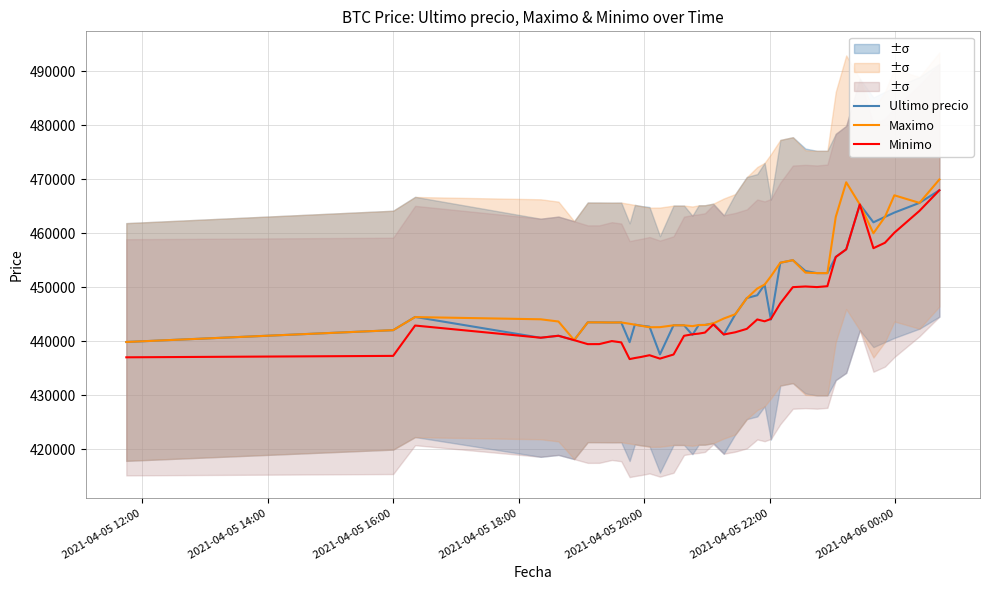

What is the highest value of the Ultimo precio series?

467932